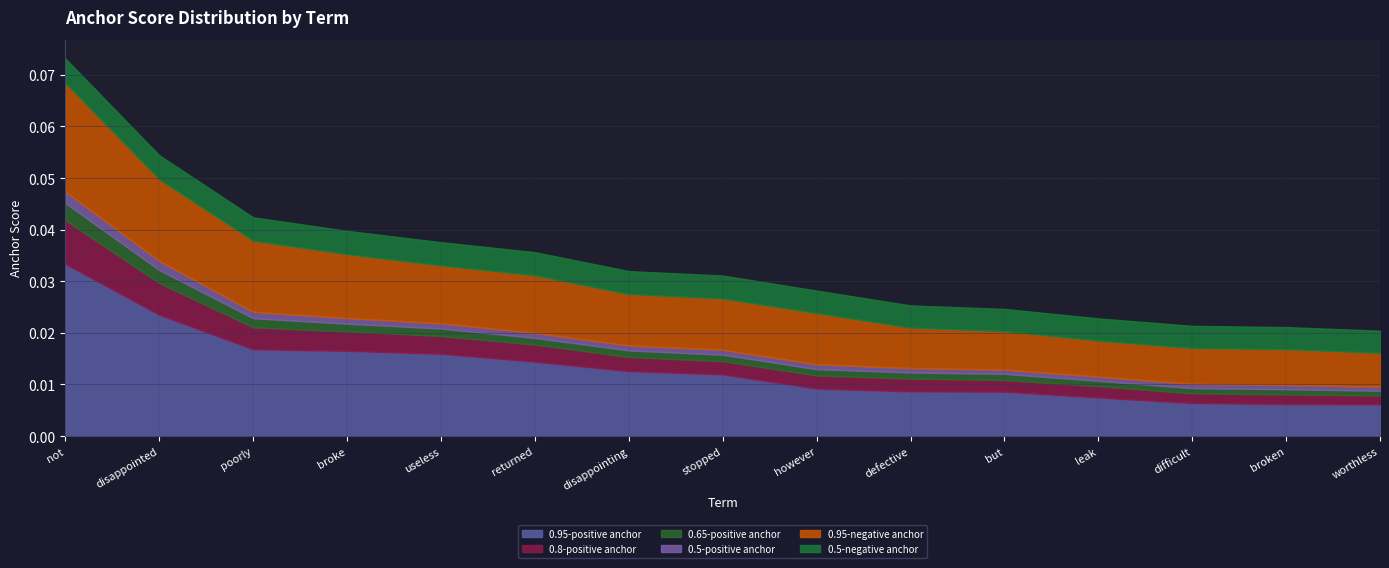

How many series are shown in this chart?

6